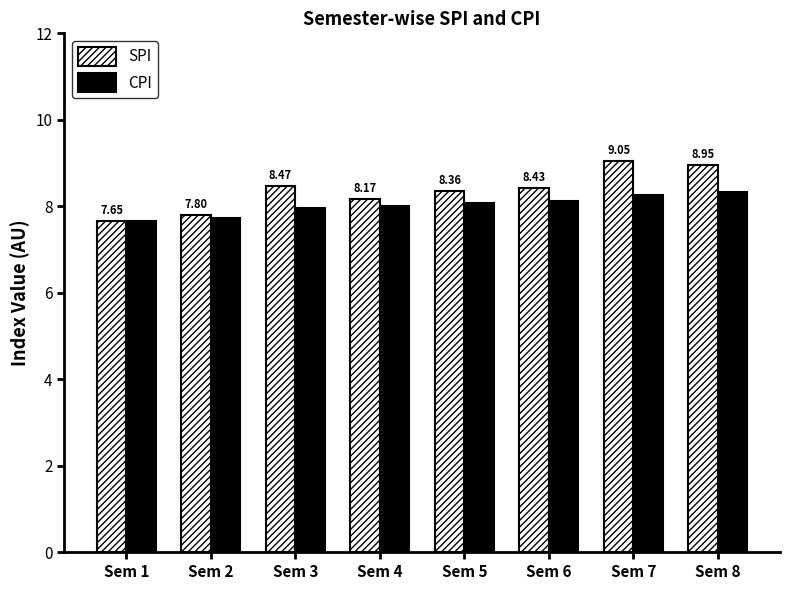

At Sem 4, list the series in order from largest to smallest.

SPI, CPI